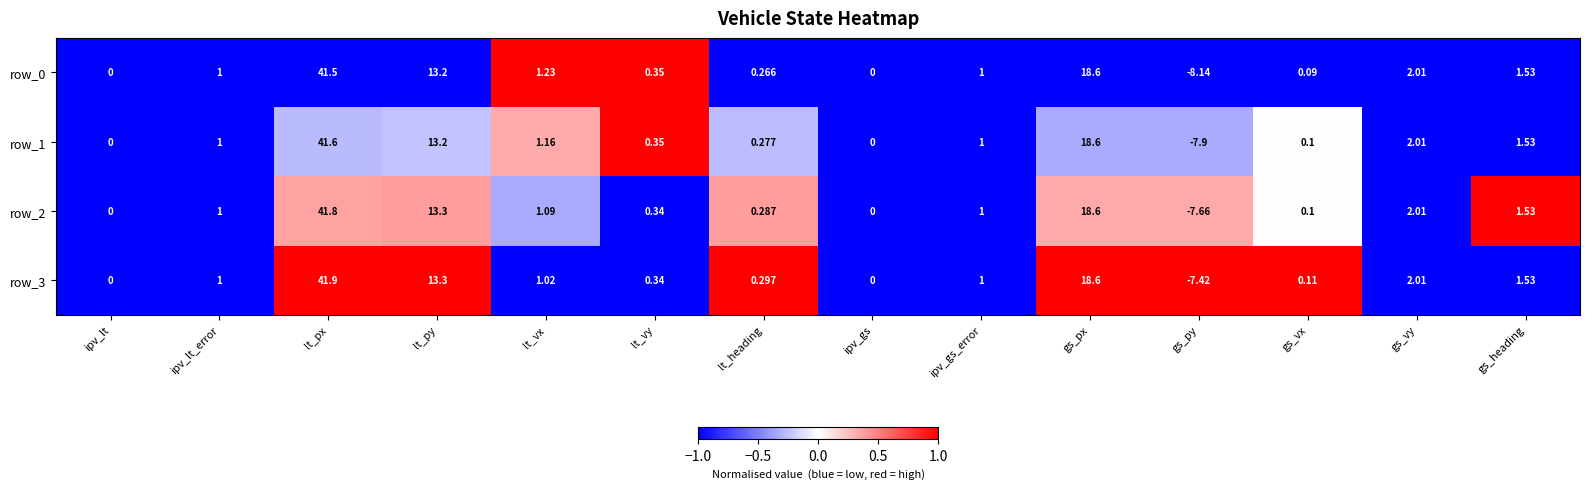

Is the value of row_1 at ipv_lt_error greater than the value of row_0 at ipv_lt?

Yes